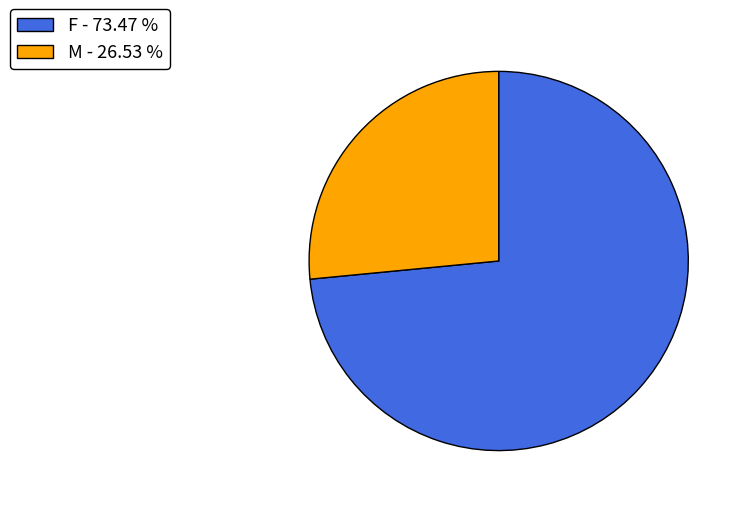

Which has a higher value, M or F?

F